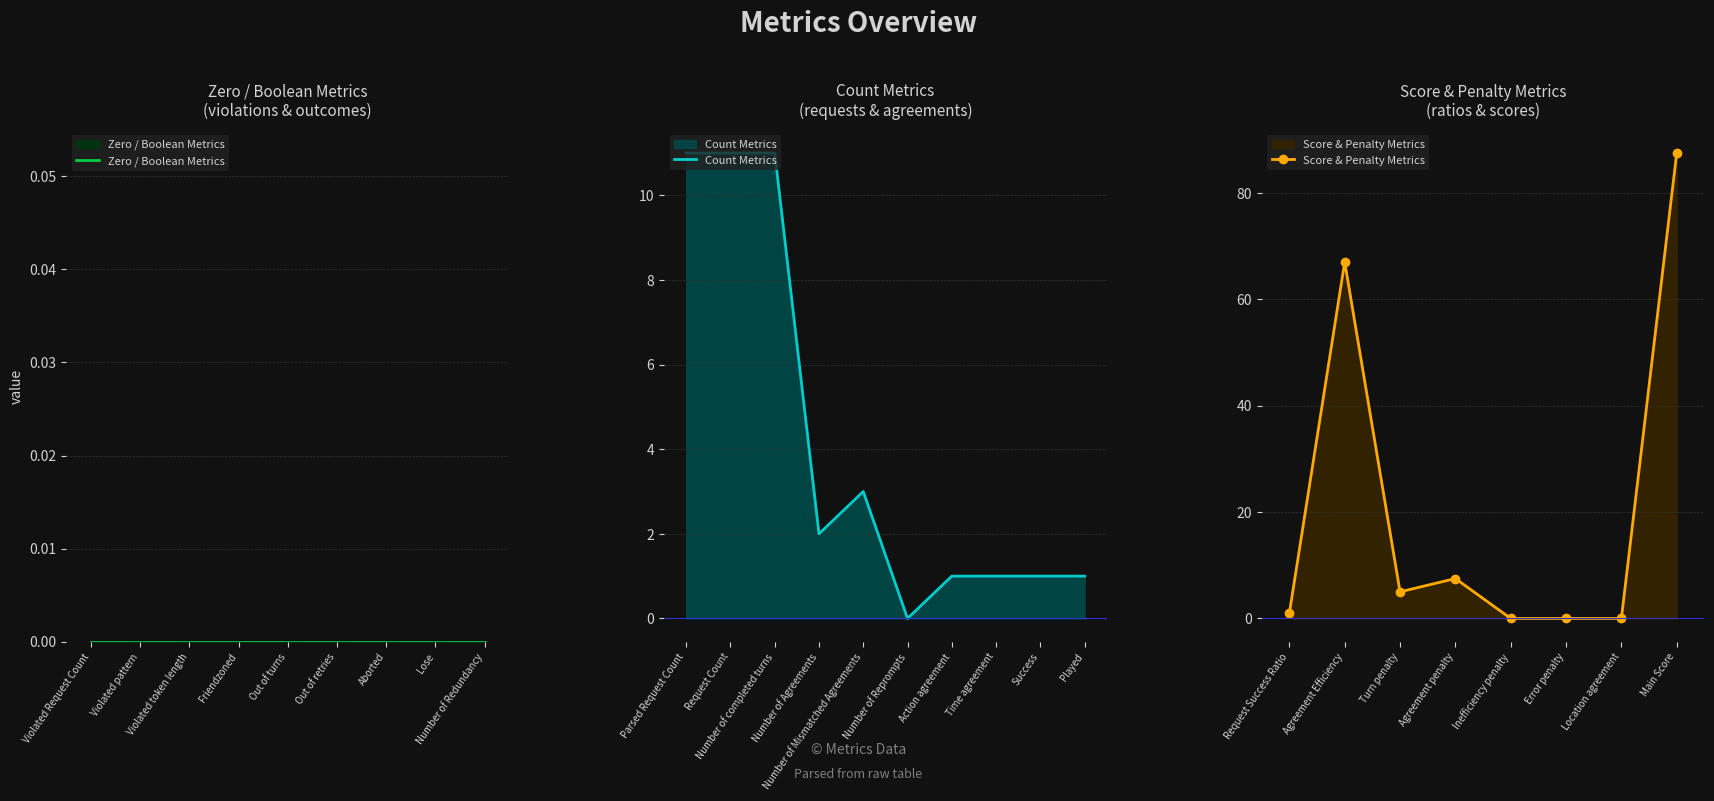

Is it true that the value at Parsed Request Count is 18.8?

False